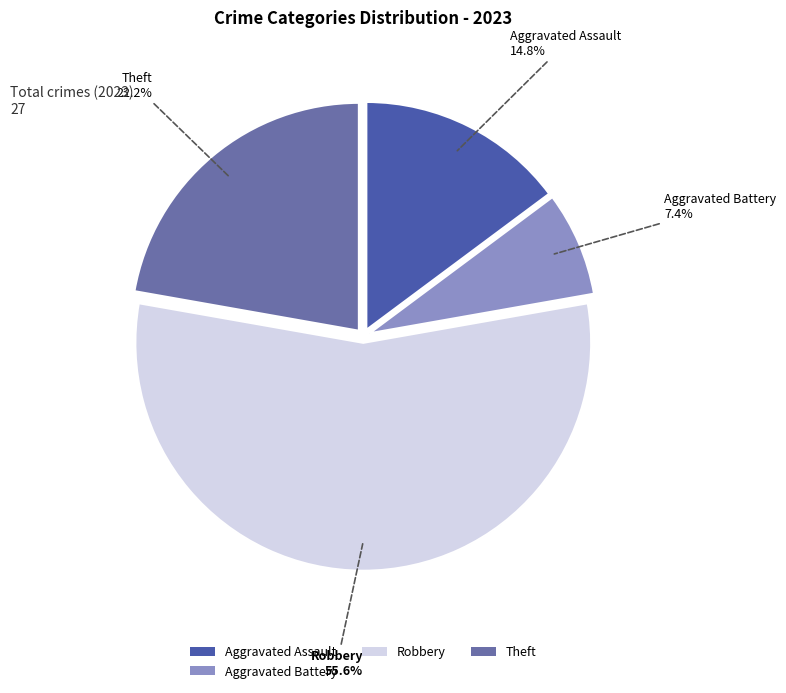

Which slice is the smallest?

Aggravated Battery